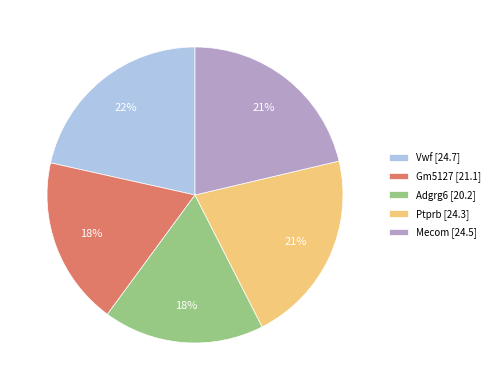

Combined, do Vwf [24.7] and Ptprb [24.3] account for over 50%?

No